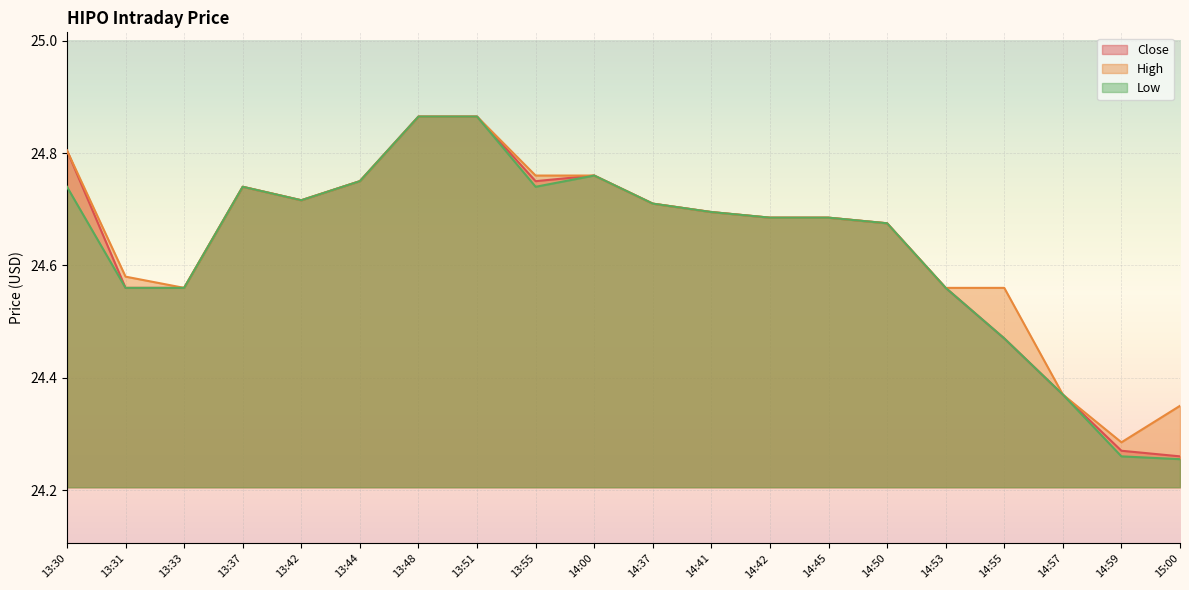

What is the label of the 5th point from the right?

14:53